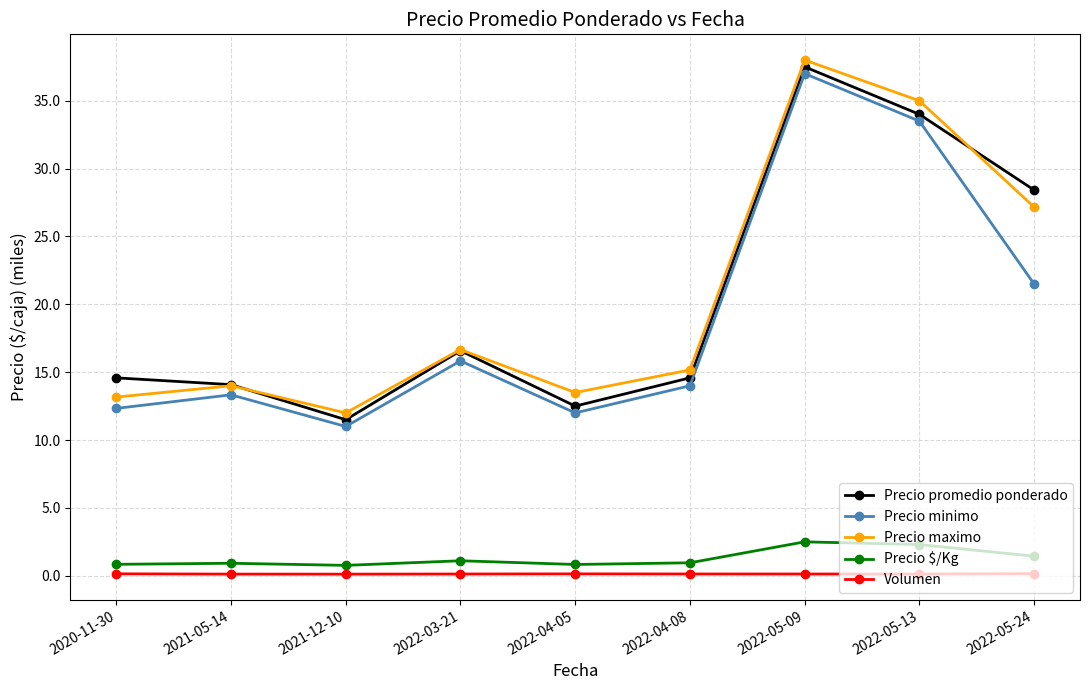

At 2021-12-10, list the series in order from smallest to largest.

Volumen, Precio $/Kg, Precio minimo, Precio promedio ponderado, Precio maximo